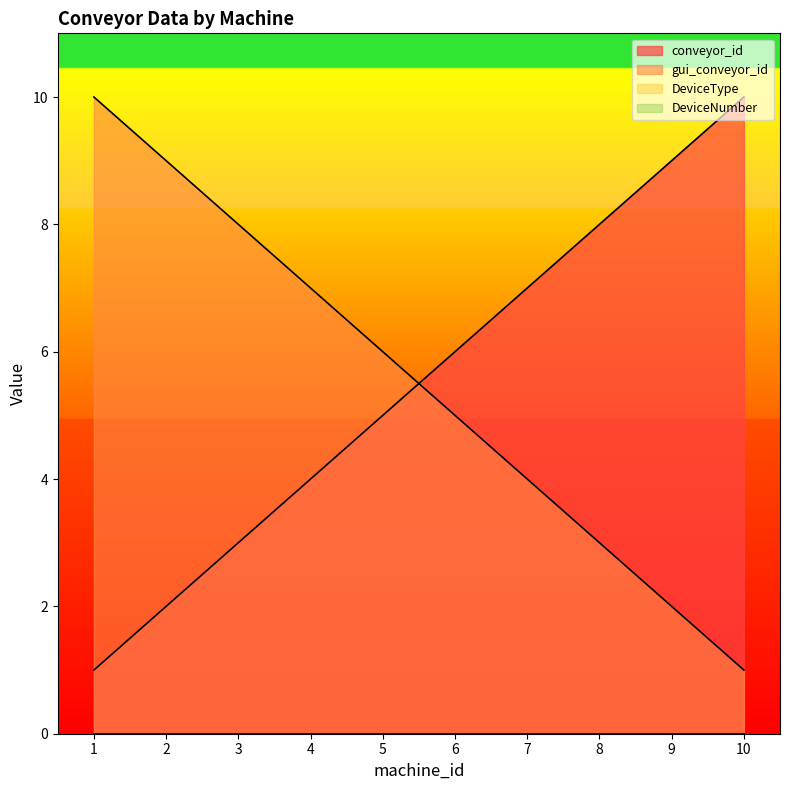

Count the gui_conveyor_id values in the range 3 to 8.

6